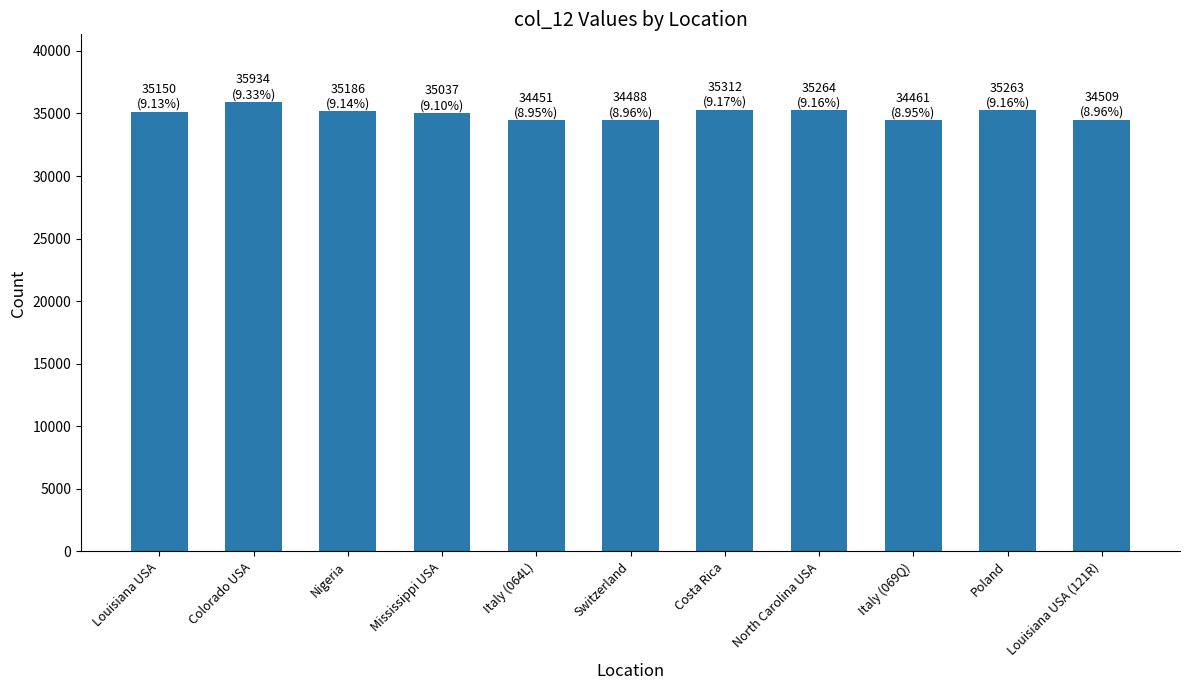

What is the minimum value shown in the chart?

34451